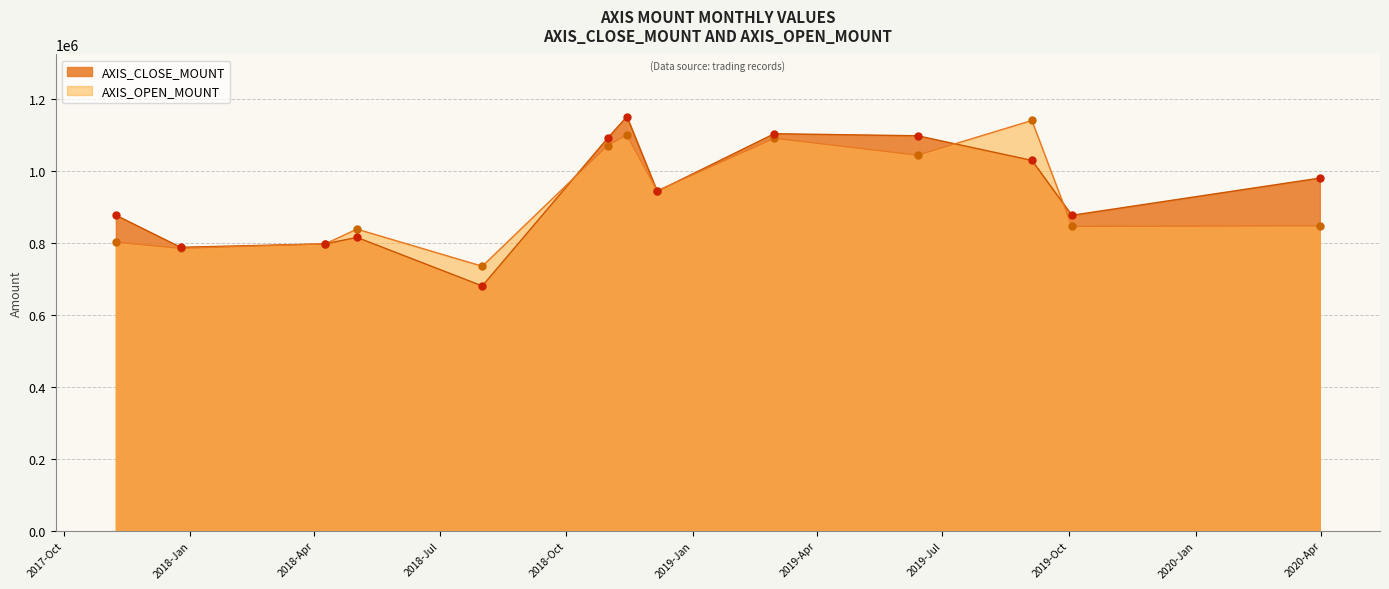

How many lines are shown in the chart?

2